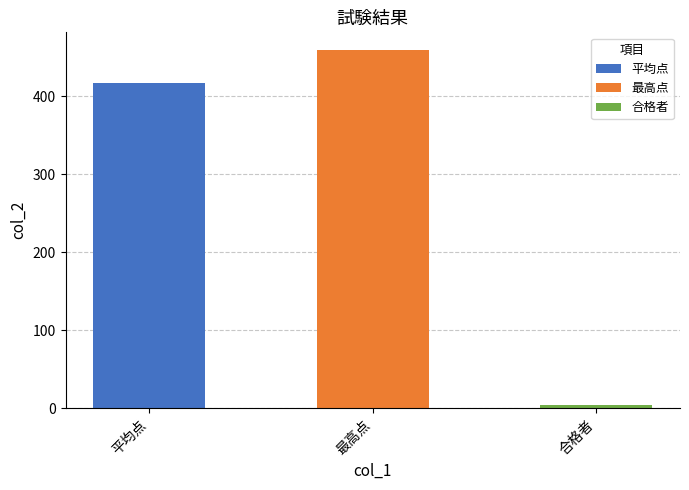

What is the difference between the maximum and second lowest values?

42